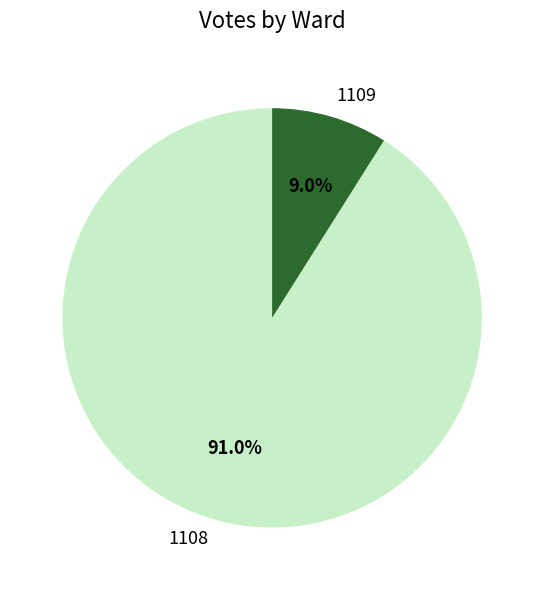

Which slice is the smallest?

1109